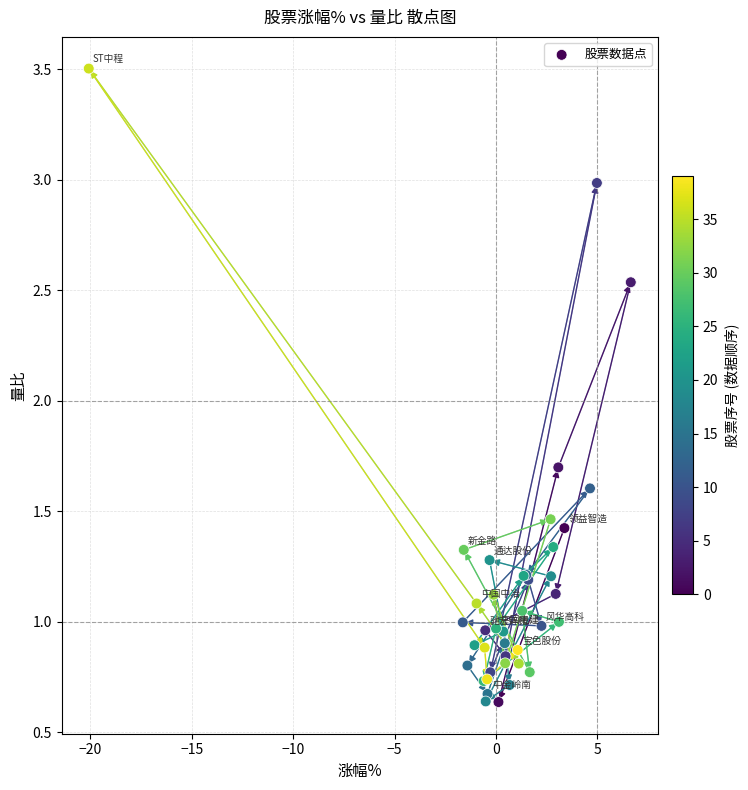

What Y value in the scatter plot is closest to 2?

1.7